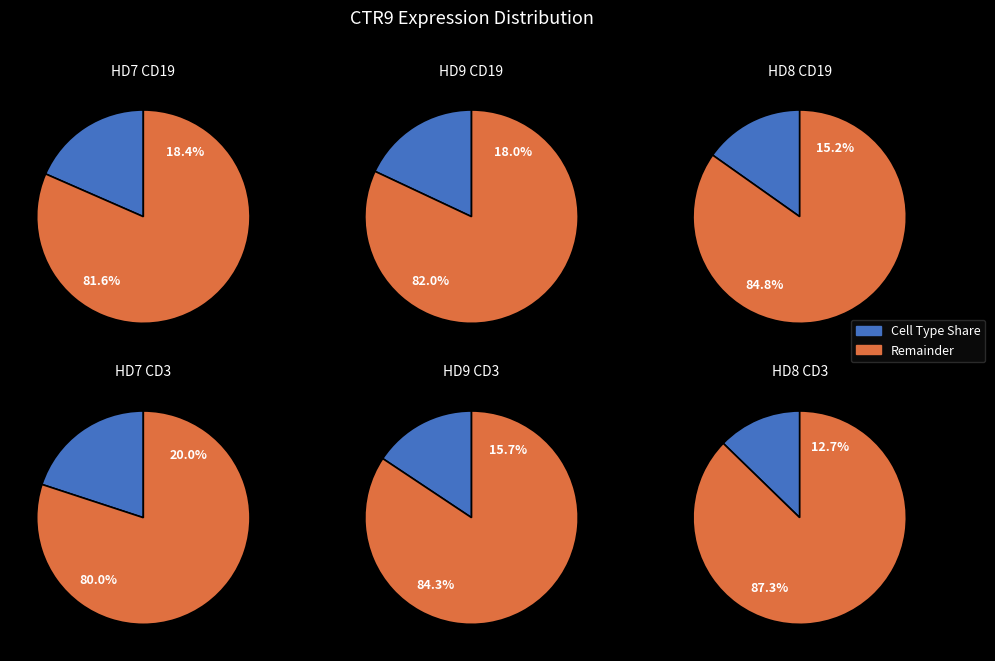

Between HD7_CD3 and HD8_CD3, which is larger?

HD7_CD3